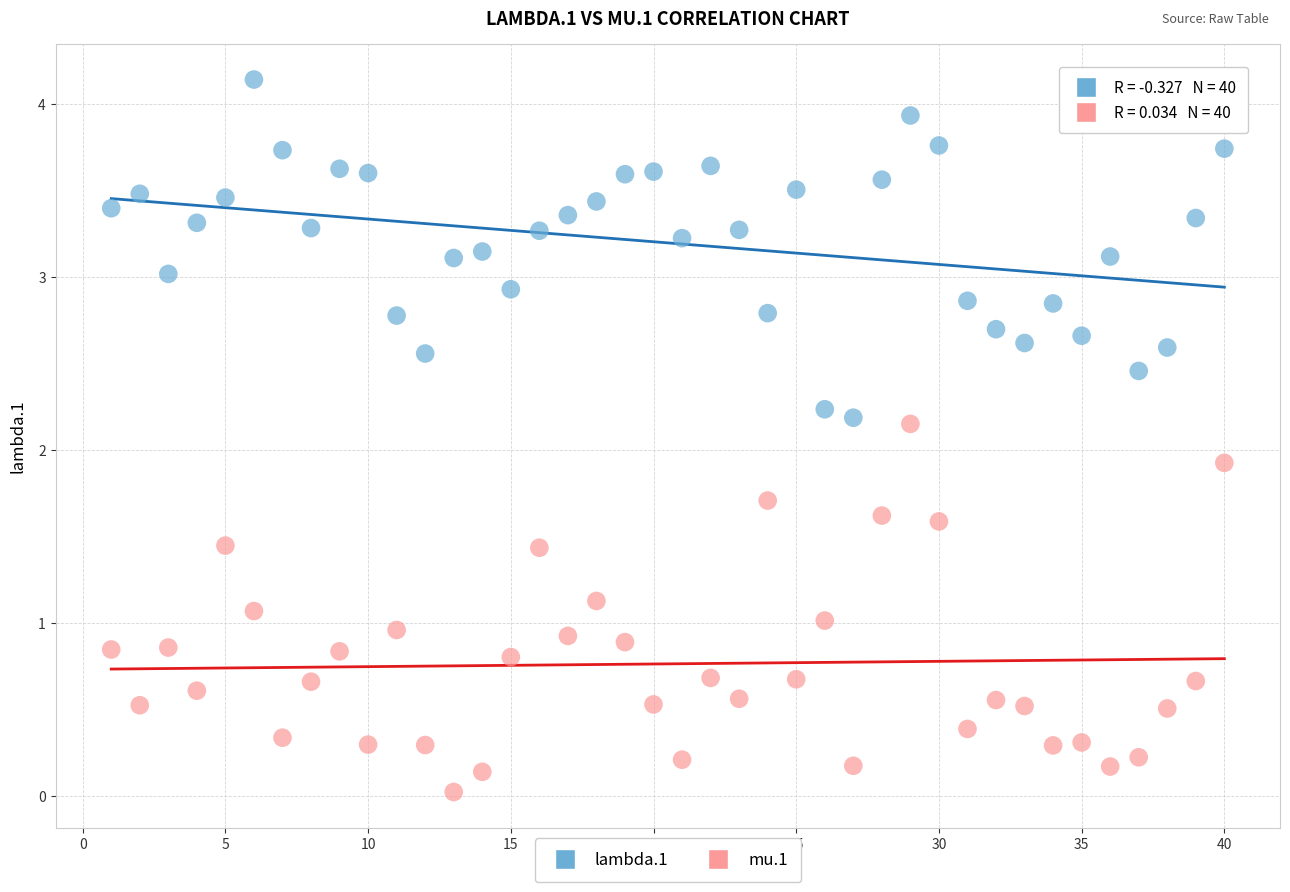

Across all data points, what is the range of Y values (max minus min)?

4.1